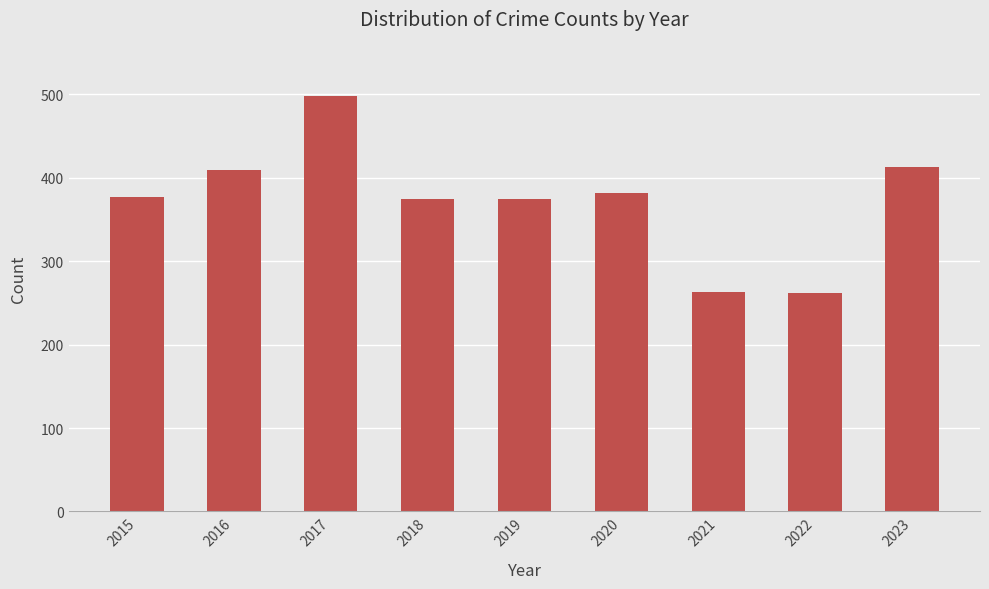

What is the minimum value shown in the chart?

262